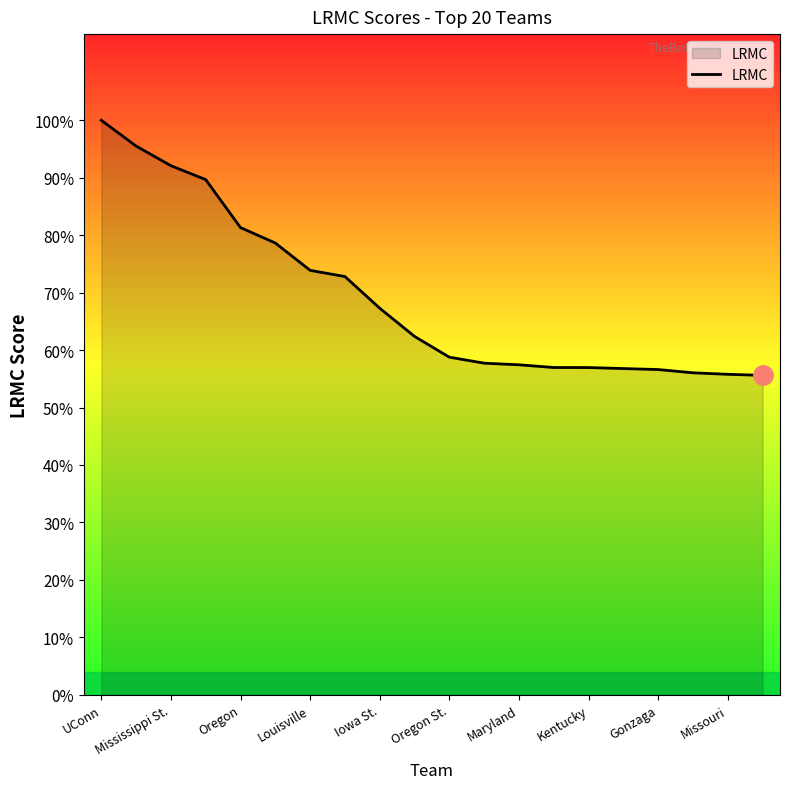

Is this an area chart (filled region under the line)?

Yes